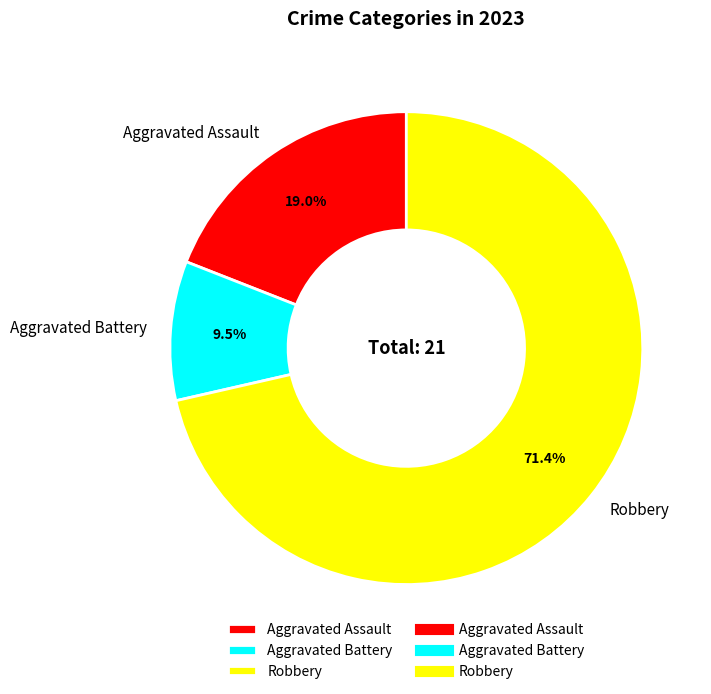

What percentage is the Robbery slice, to the nearest percent?

71%